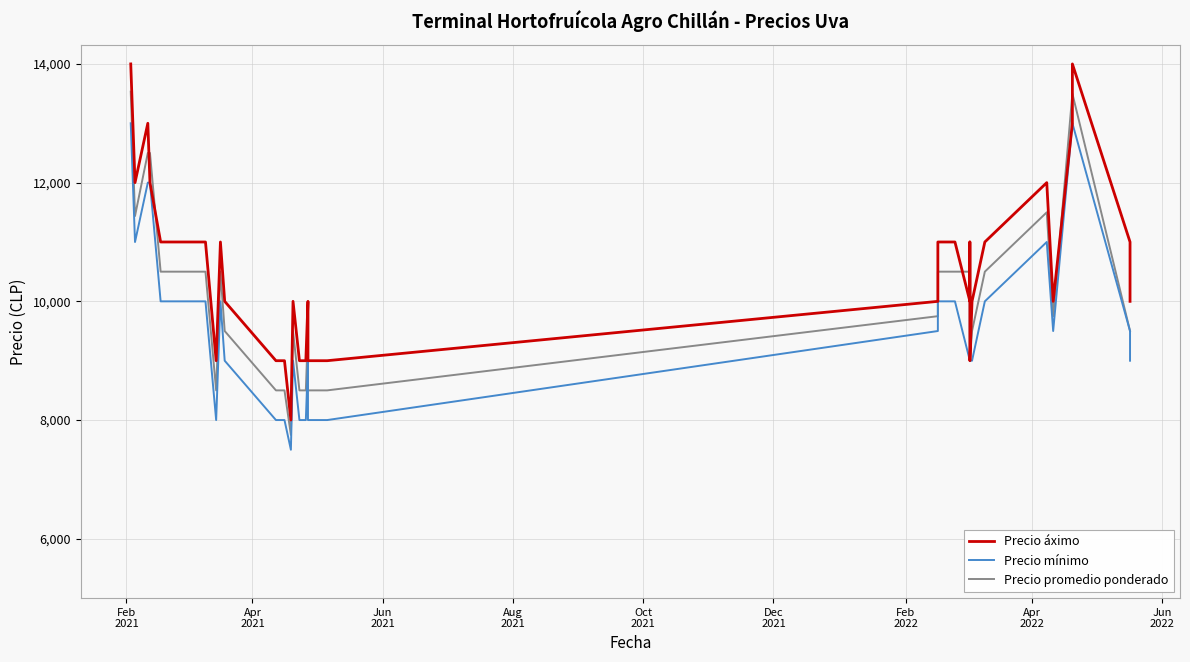

Reading left to right, what are all the values shown in this chart?

Precio áximo: 14000	12000	13000	13000	12000	11000	11000	11000	11000	9000	11000	11000	10000	9000	9000	8000	10000	10000	9000	9000	10000	9000	9000	9000	9000	9000	10000	11000	11000	10000	11000	9000	10000	11000	12000	10000	13000	14000	11000	10000
Precio mínimo: 13000	11000	12000	12000	12000	10000	10000	10000	10000	8000	10000	10000	9000	8000	8000	7500	9000	9000	8000	8000	9000	8000	8000	8000	8000	8000	9500	10000	10000	9000	10000	9000	9000	10000	11000	9500	13000	13000	9500	9000
Precio promedio ponderado: 13533	11438	12500	12500	12500	10500	10500	10500	10500	8500	10500	10500	9500	8500	8500	7750	9500	9500	8500	8500	9500	8500	8500	8500	8500	8500	9750	10500	10500	10500	10500	9000	9500	10500	11500	9750	13500	13500	9500	9500